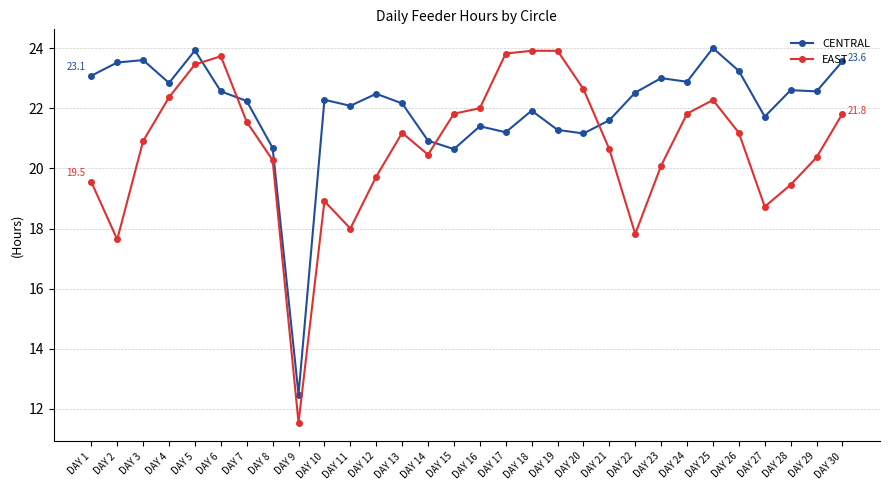

What is the value of the EAST point at the 5th from the left?

23.5